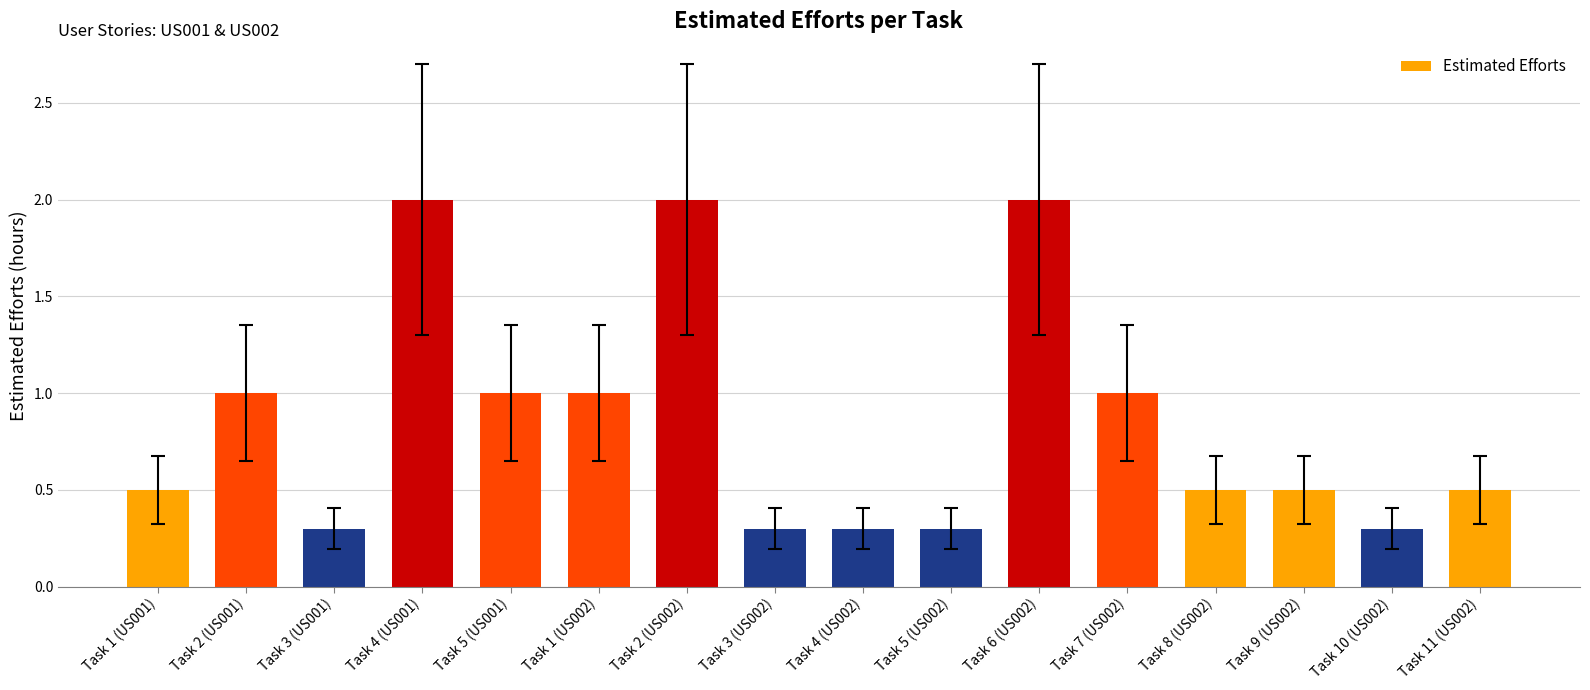

Reading right to left, transcribe all the data shown in this chart.

Task 11 (US002)=0.5	Task 10 (US002)=0.3	Task 9 (US002)=0.5	Task 8 (US002)=0.5	Task 7 (US002)=1.0	Task 6 (US002)=2.0	Task 5 (US002)=0.3	Task 4 (US002)=0.3	Task 3 (US002)=0.3	Task 2 (US002)=2.0	Task 1 (US002)=1.0	Task 5 (US001)=1.0	Task 4 (US001)=2.0	Task 3 (US001)=0.3	Task 2 (US001)=1.0	Task 1 (US001)=0.5